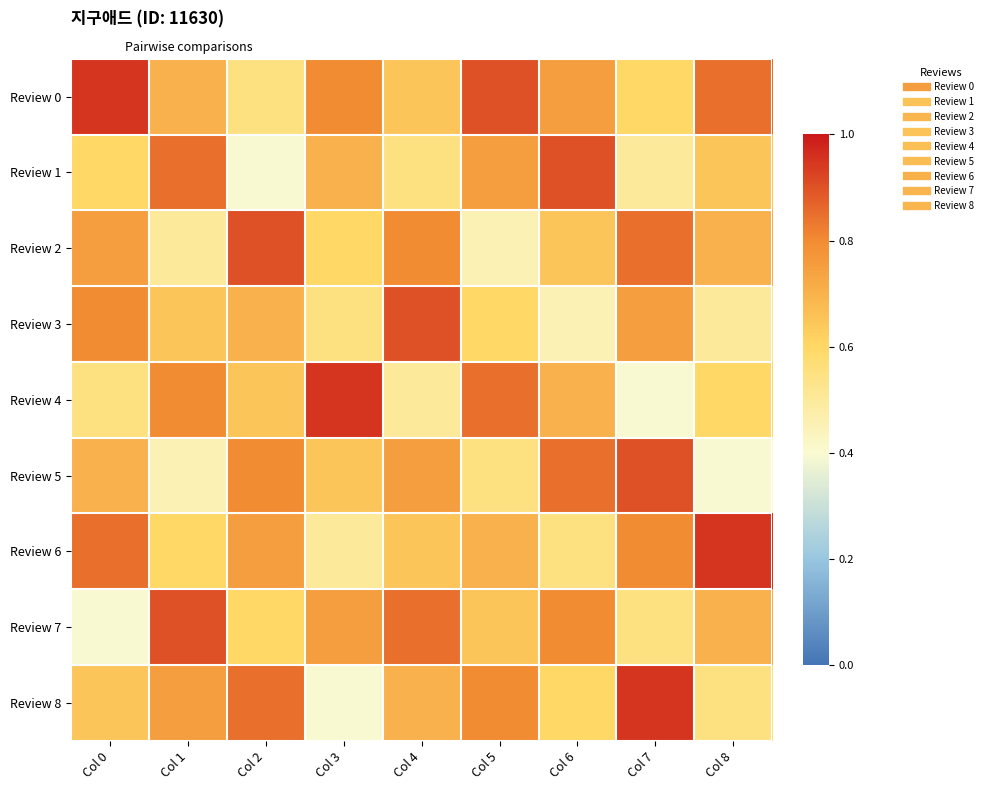

Which series has the widest spread of values?

Review 4